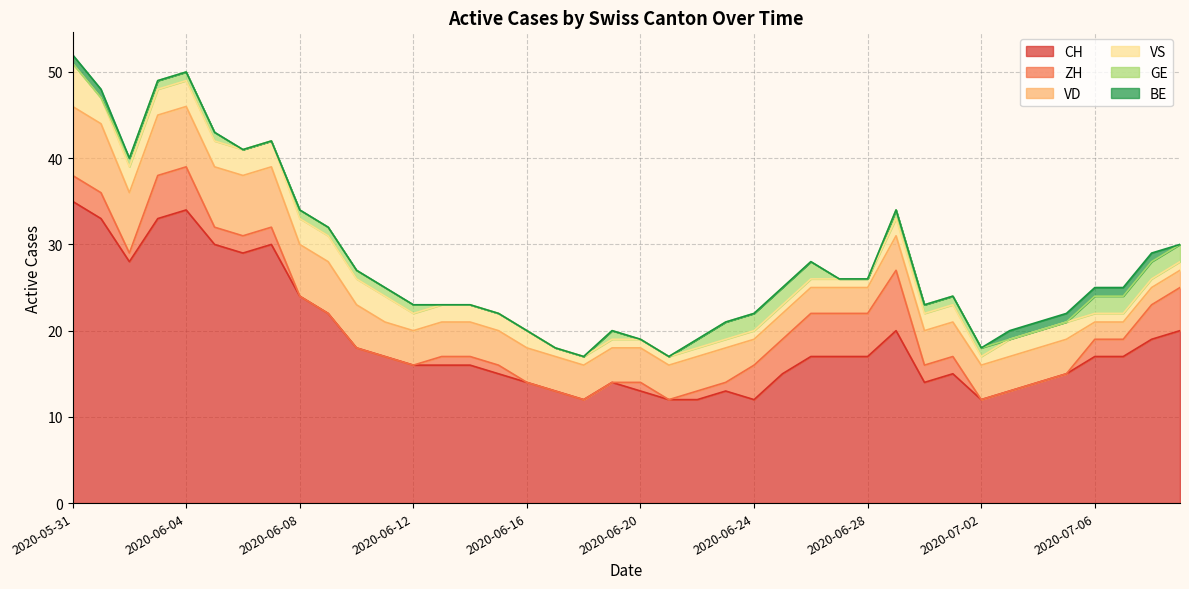

What are all the series names shown in the legend?

CH, ZH, VD, VS, GE, BE